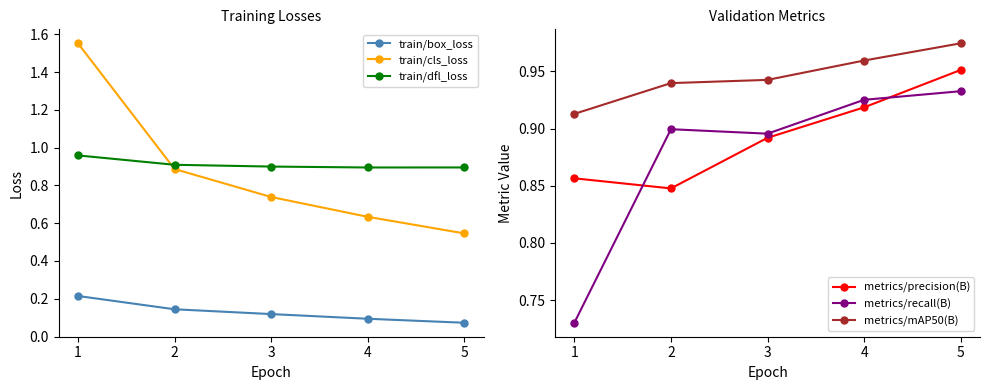

Which series has the largest total across all categories?

metrics/mAP50(B)